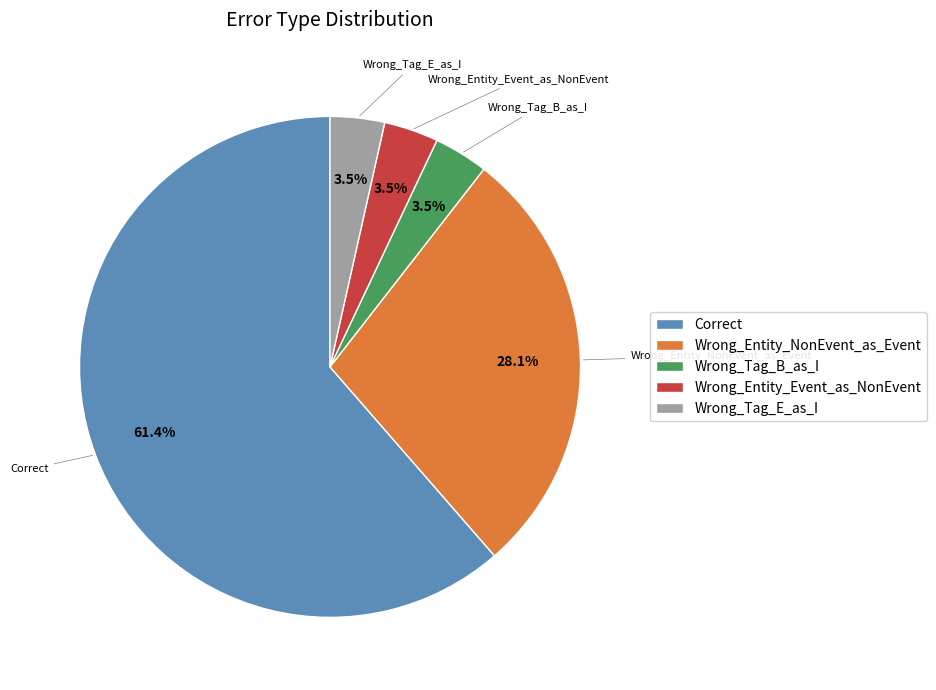

Does any single category account for the majority?

Yes